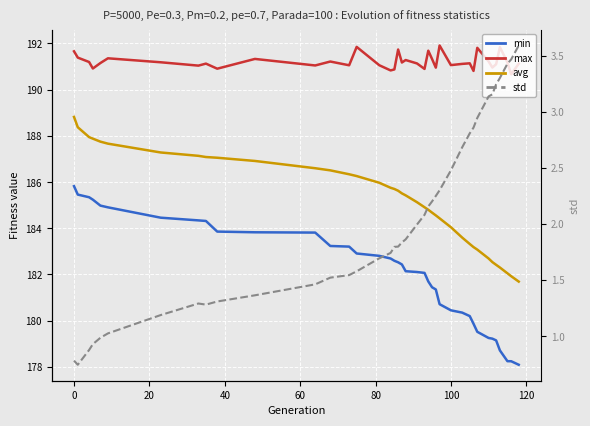

What is the label of the 21st point from the left?

20